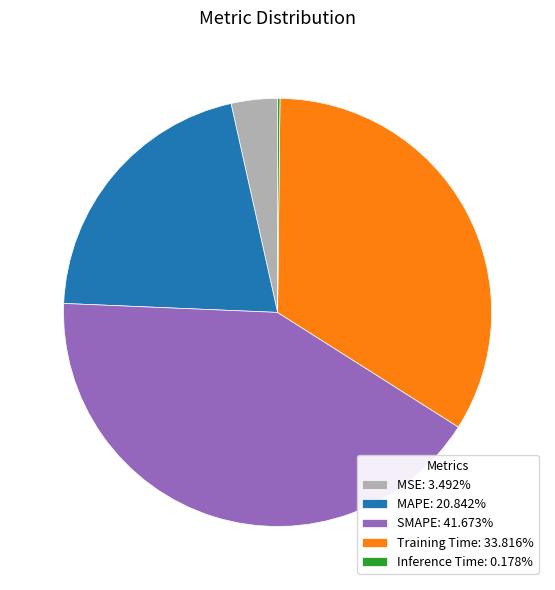

Combined, do MSE: 3.492% and SMAPE: 41.673% account for over 50%?

No